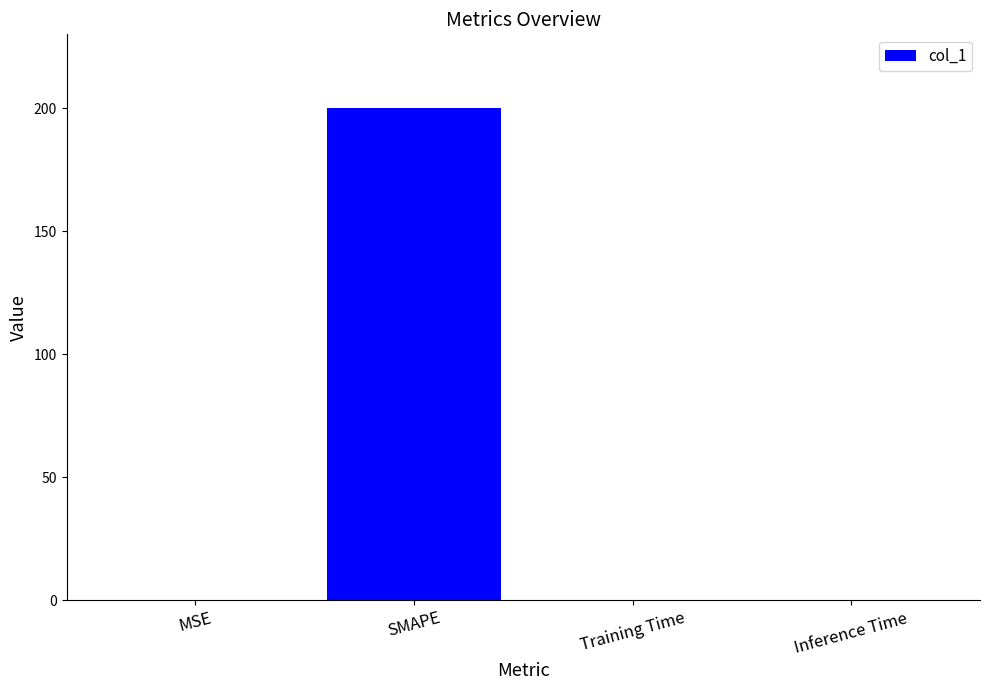

What is the sum of the values at SMAPE and MSE?

200.1